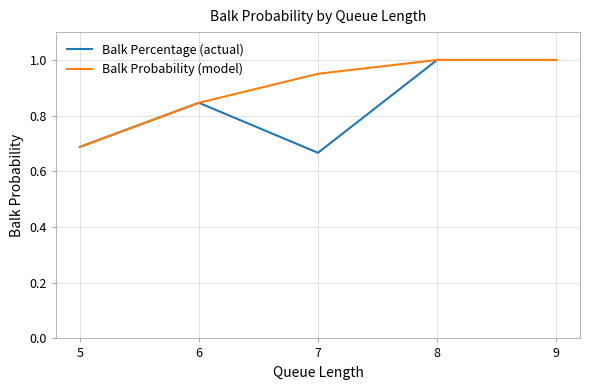

Which series has the widest spread of values?

Balk Percentage (actual)